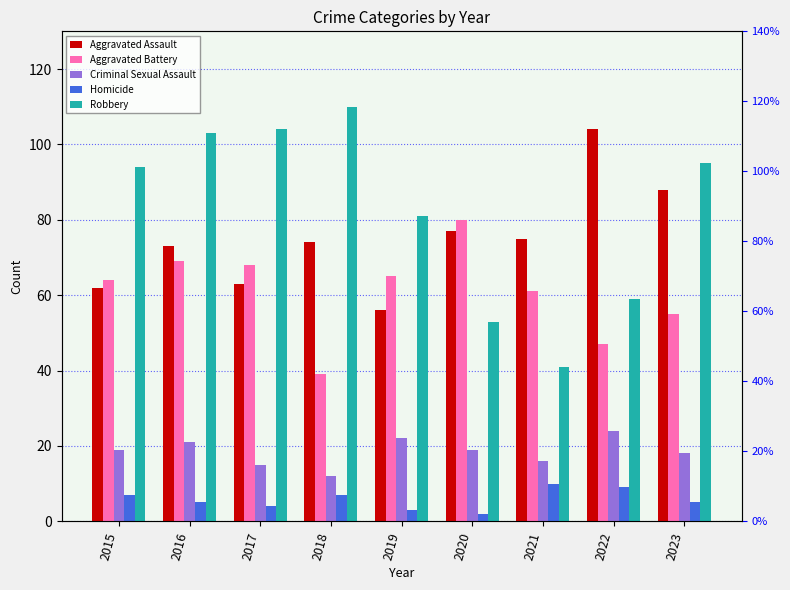

What is the difference between the maximum and minimum values in the Criminal Sexual Assault series?

12